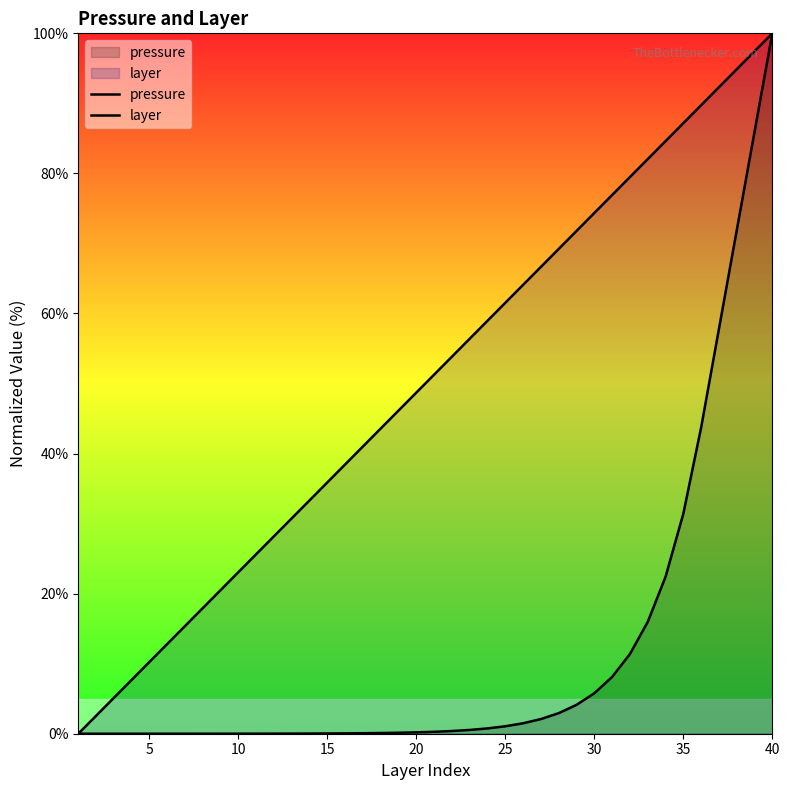

How many lines are shown in the chart?

2